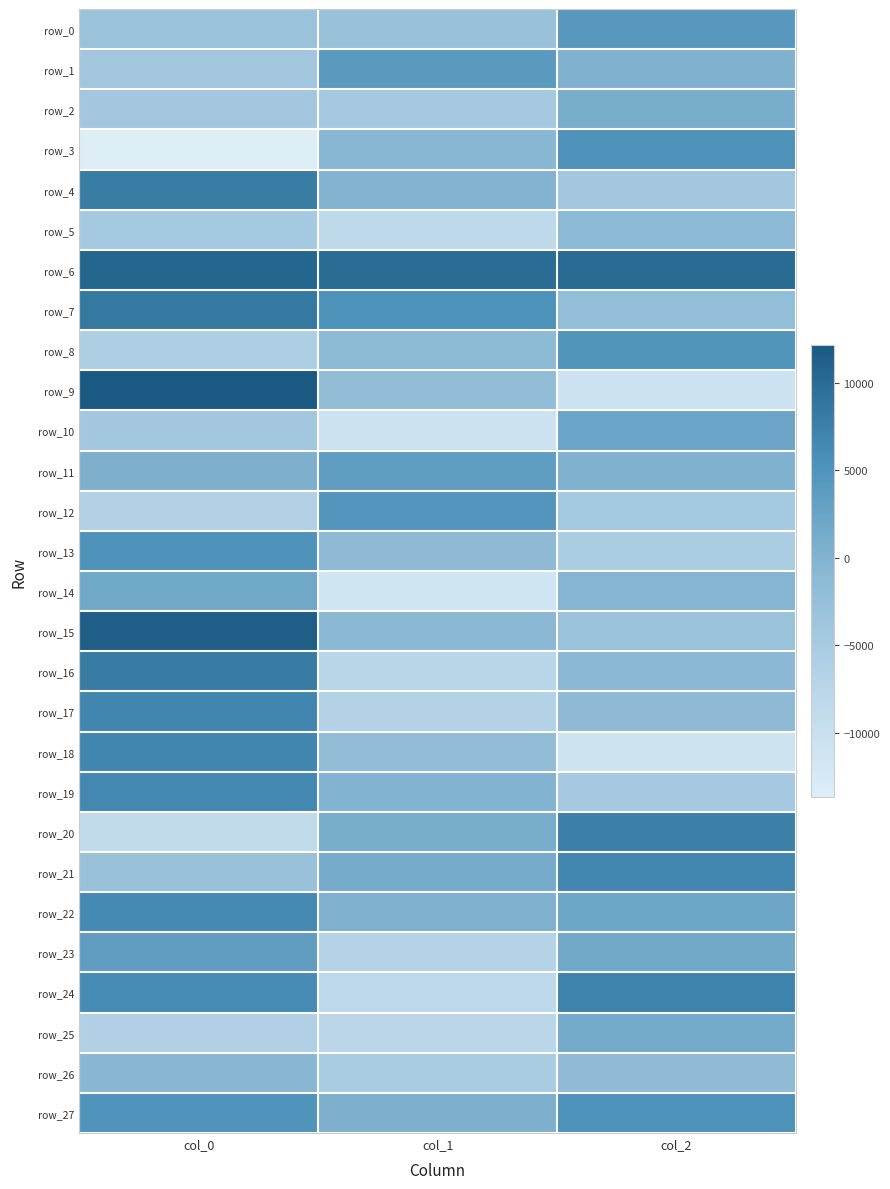

Reading left to right, extract all data points from this chart.

row_0: -3094.4	-2927.7	4212.5
row_1: -4002.7	4032.4	181.4
row_2: -4161.4	-4663.3	887.1
row_3: -13689.8	-596.0	5271.7
row_4: 7878.6	-66.9	-4136.1
row_5: -4652.4	-8365.4	-1089.8
row_6: 10647.5	9917.2	10009.4
row_7: 8487.0	5315.0	-2116.0
row_8: -5894.6	-1217.0	4816.0
row_9: 12179.2	-2001.7	-10743.6
row_10: -4238.7	-10731.5	2210.7
row_11: 363.9	3568.1	227.0
row_12: -6477.6	4771.4	-4618.7
row_13: 5095.1	-1417.6	-5503.6
row_14: 1871.6	-11489.1	-342.4
row_15: 11402.5	-893.7	-3063.8
row_16: 7970.3	-7513.5	-876.2
row_17: 6725.5	-6562.8	-1447.8
row_18: 6911.7	-2056.7	-11052.8
row_19: 6527.4	26.1	-4670.7
row_20: -8779.3	1007.2	7472.2
row_21: -2970.7	1218.5	6626.7
row_22: 6339.5	325.0	2159.3
row_23: 3412.3	-6863.3	1772.7
row_24: 6043.0	-8034.0	7149.5
row_25: -6289.1	-7535.7	1460.5
row_26: -719.9	-5374.8	-1499.6
row_27: 4935.2	378.1	5321.0